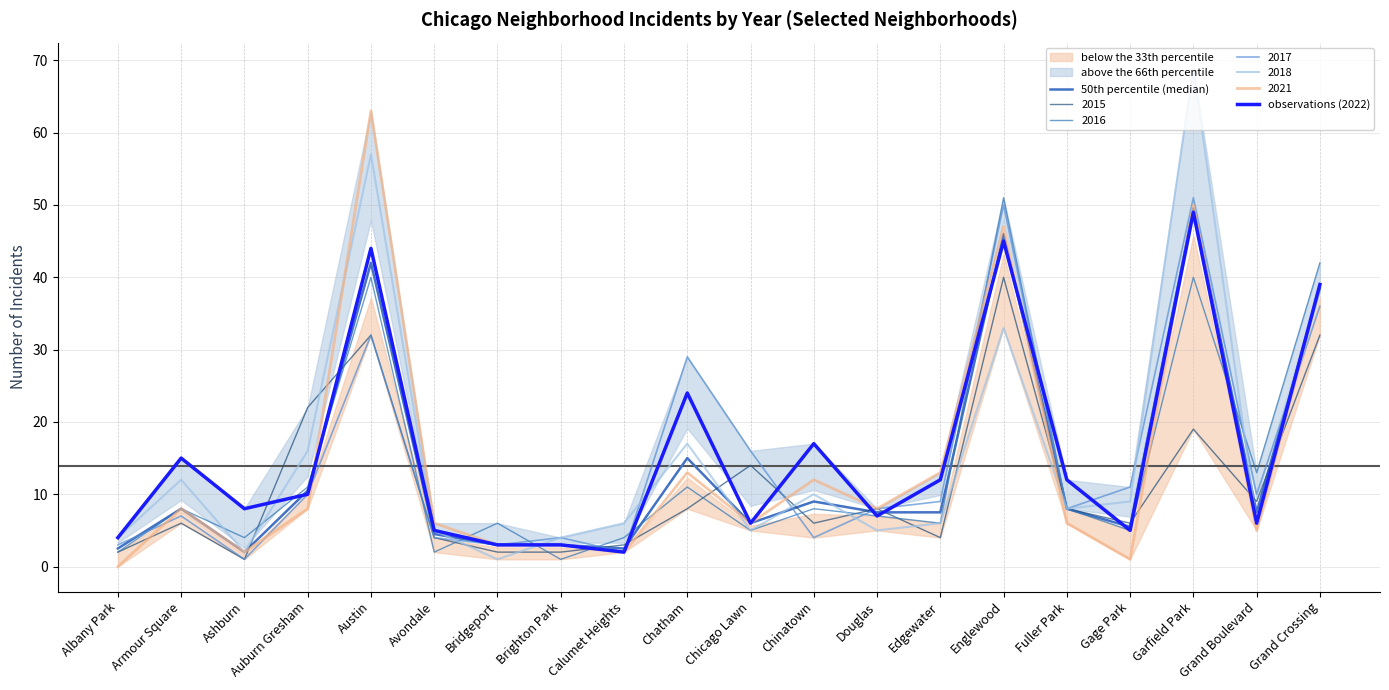

Reading left to right, extract all data points from this chart.

50th percentile (median): 2.5	8.0	2.0	10.5	42.0	4.5	3.0	3.0	2.5	15.0	6.0	9.0	7.5	7.5	46.0	8.0	5.5	49.5	7.5	38.5
observations (2022): 4.0	15.0	8.0	10.0	44.0	5.0	3.0	3.0	2.0	24.0	6.0	17.0	7.0	12.0	45.0	12.0	5.0	49.0	6.0	39.0